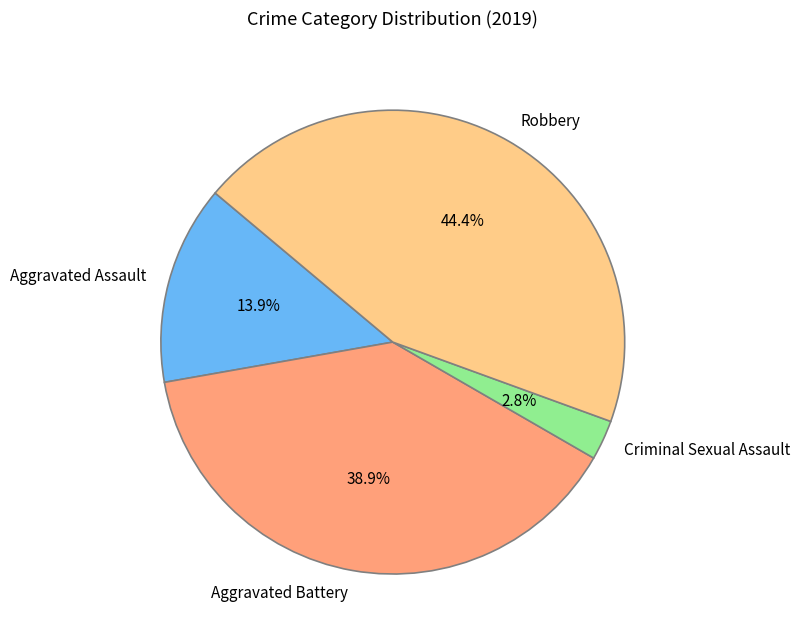

What percentage is the Robbery slice, to the nearest percent?

44%